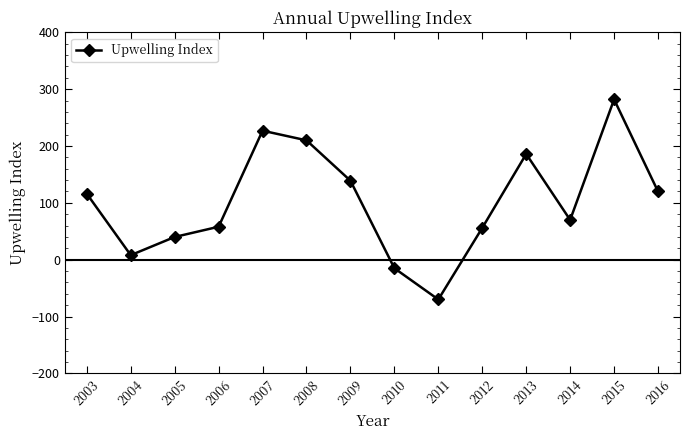

At which category does the chart reach its minimum across all series?

2011